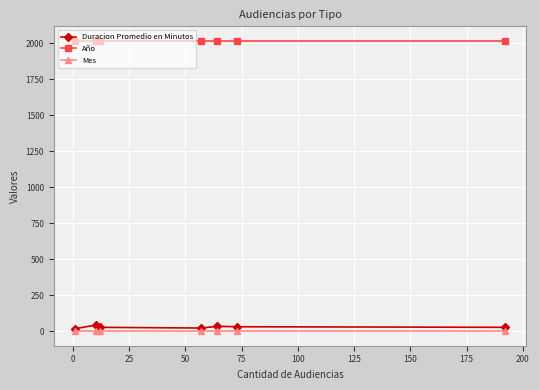

Which series has the largest total across all categories?

Año